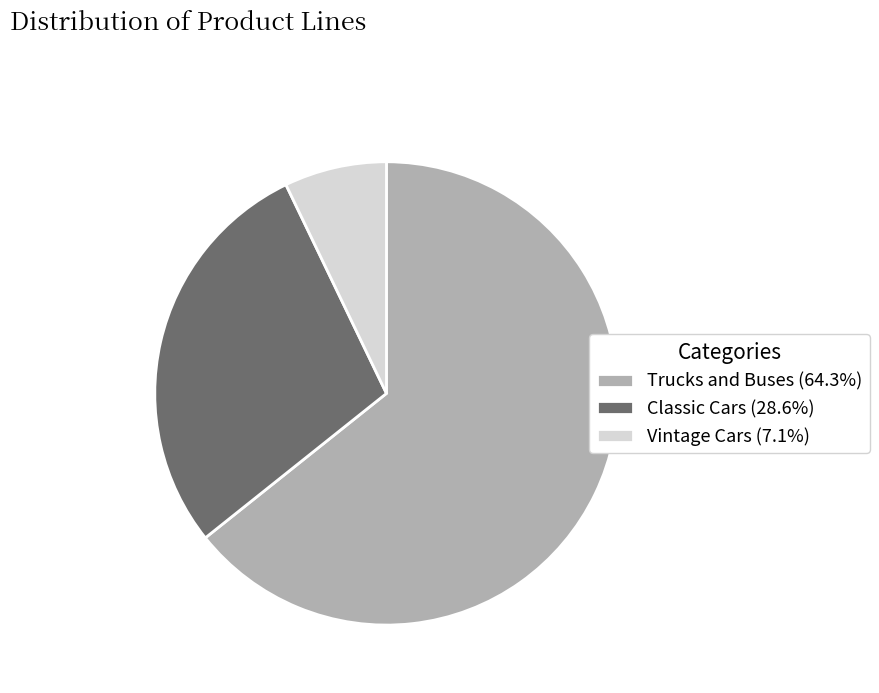

Do Classic Cars (28.6%) and Trucks and Buses (64.3%) together represent more than half of the pie?

Yes